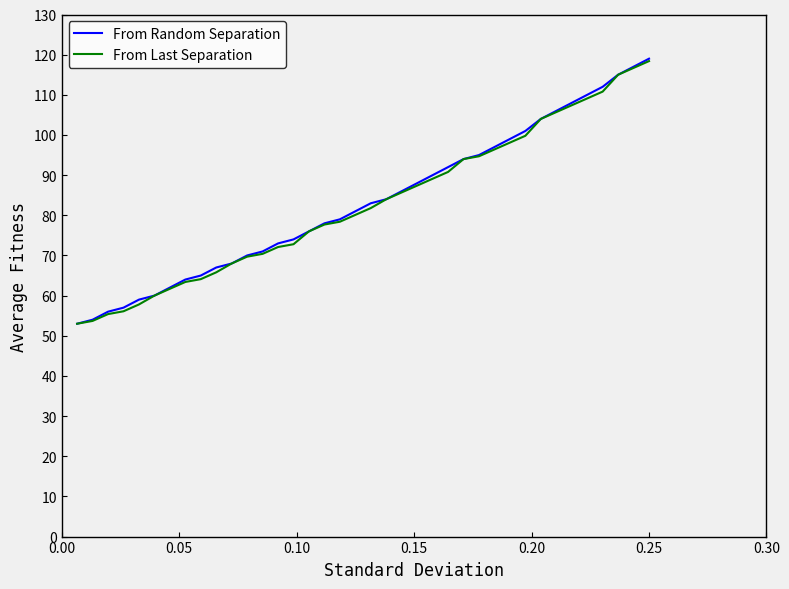

What is the maximum value shown in the chart?

119.0